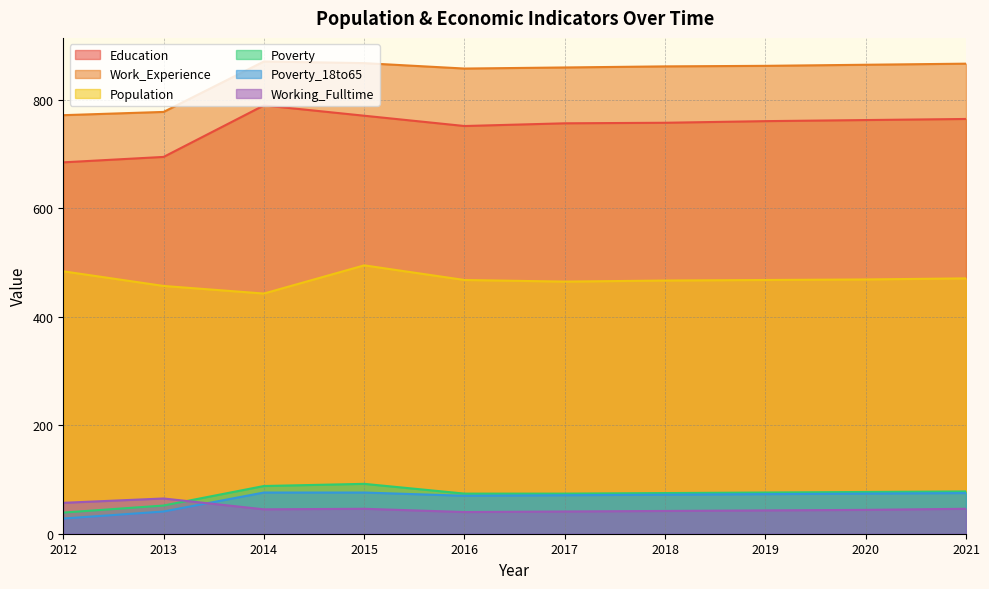

Count the number of data series in this chart.

6